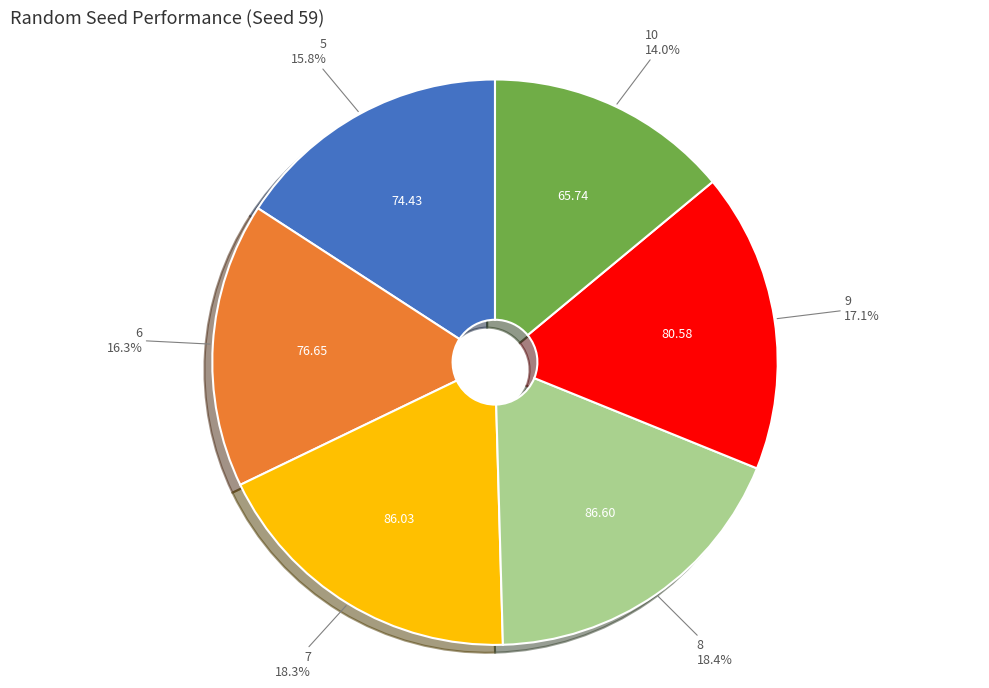

Is there any slice that represents more than half of the pie?

No